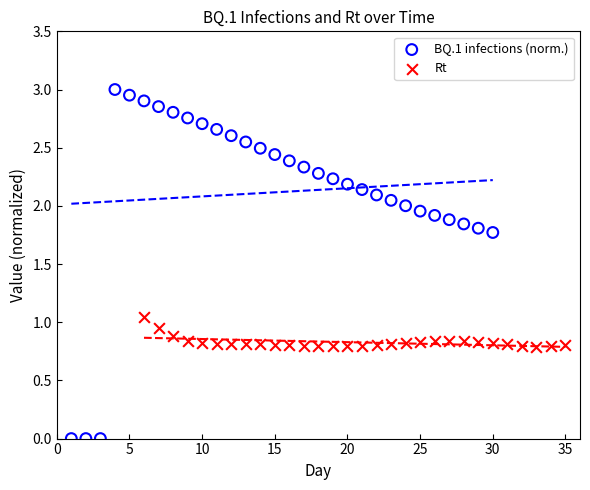

Which series reaches the maximum Y coordinate?

BQ.1 infections (norm.)